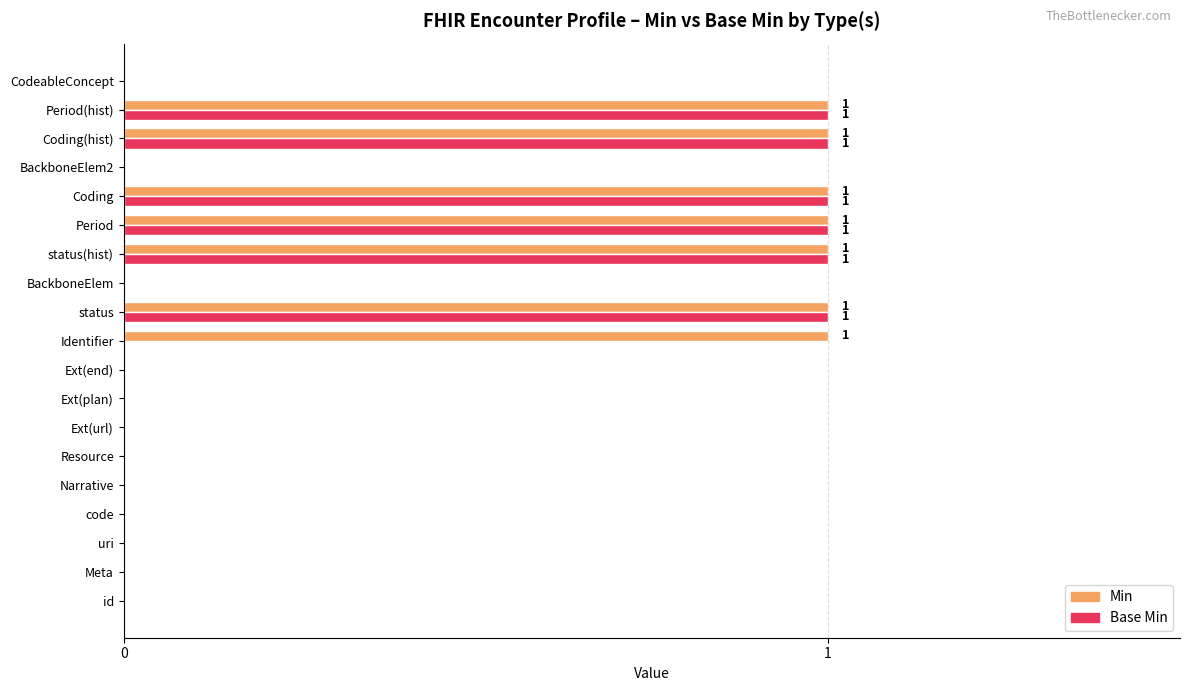

Is it true that Base Min equals -1 at Narrative?

False